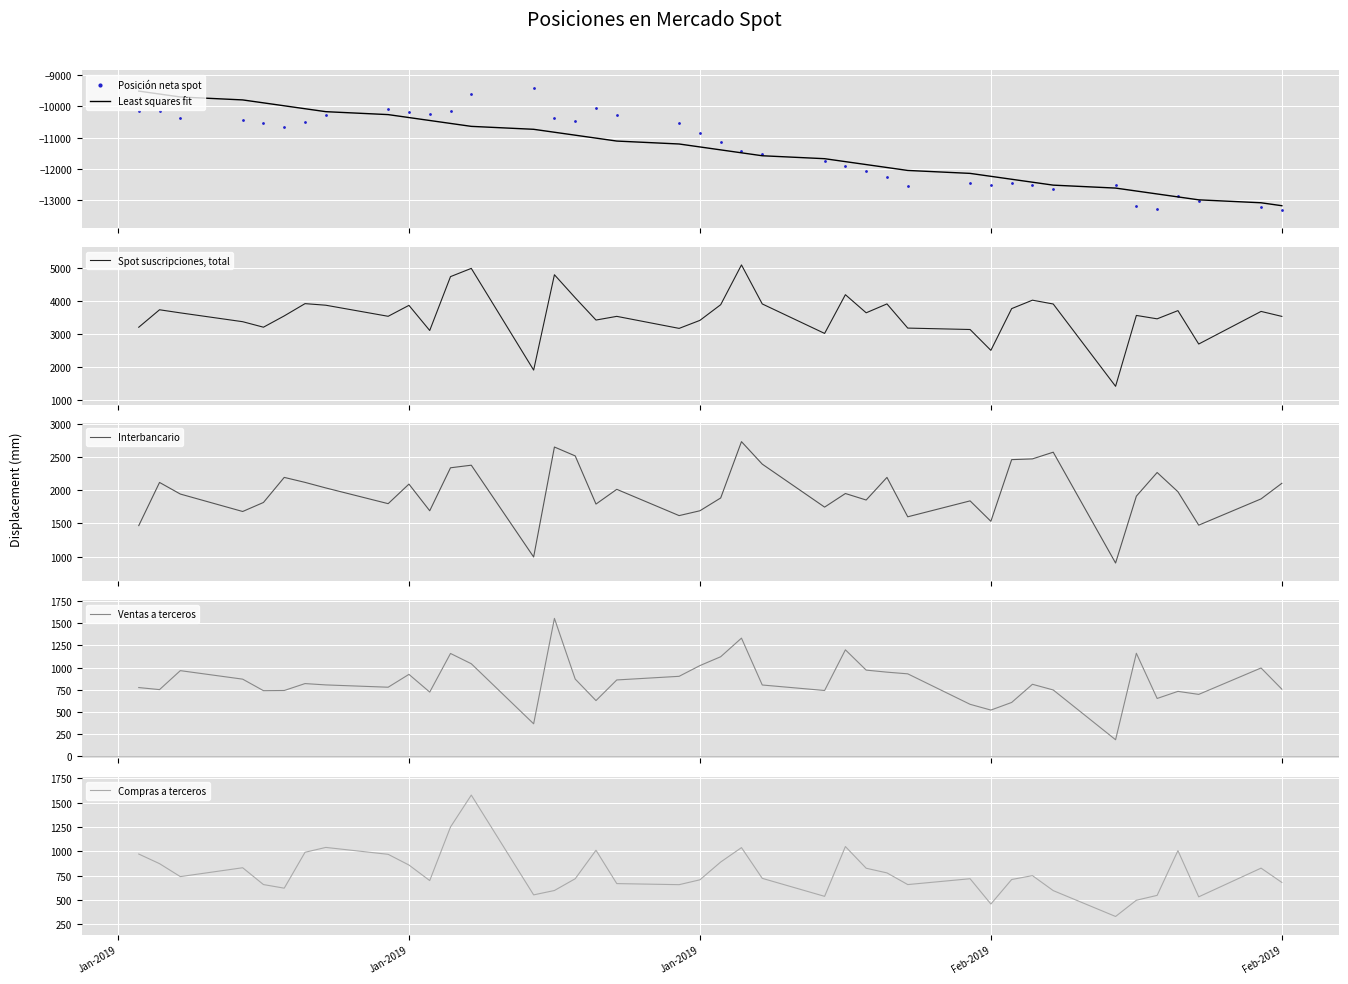

In Interbancario, how many points are higher than both neighbors (excluding endpoints)?

12